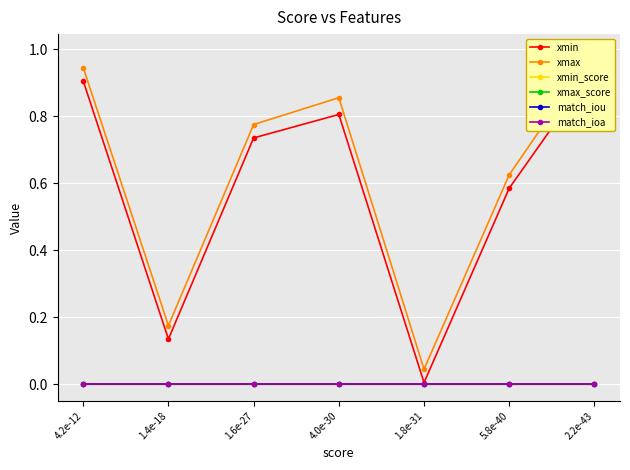

What is the difference between the maximum and minimum values in the xmax series?

0.9